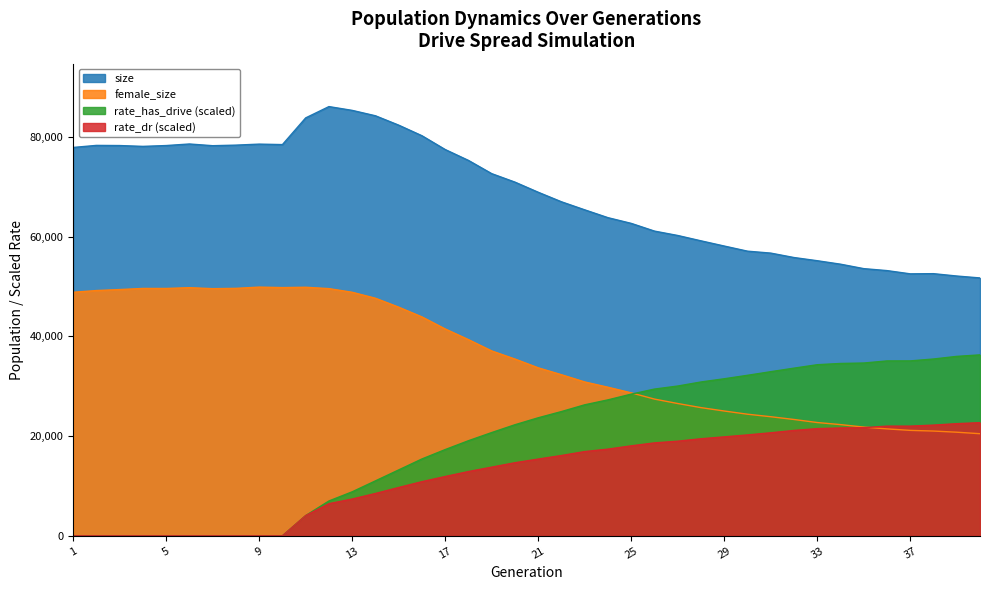

List the labels in order of rate_dr value, smallest first.

1, 2, 3, 4, 5, 6, 7, 8, 9, 10, 11, 12, 13, 14, 15, 16, 17, 18, 19, 20, 21, 22, 23, 24, 25, 26, 27, 28, 29, 30, 31, 32, 33, 34, 35, 37, 36, 38, 39, 40